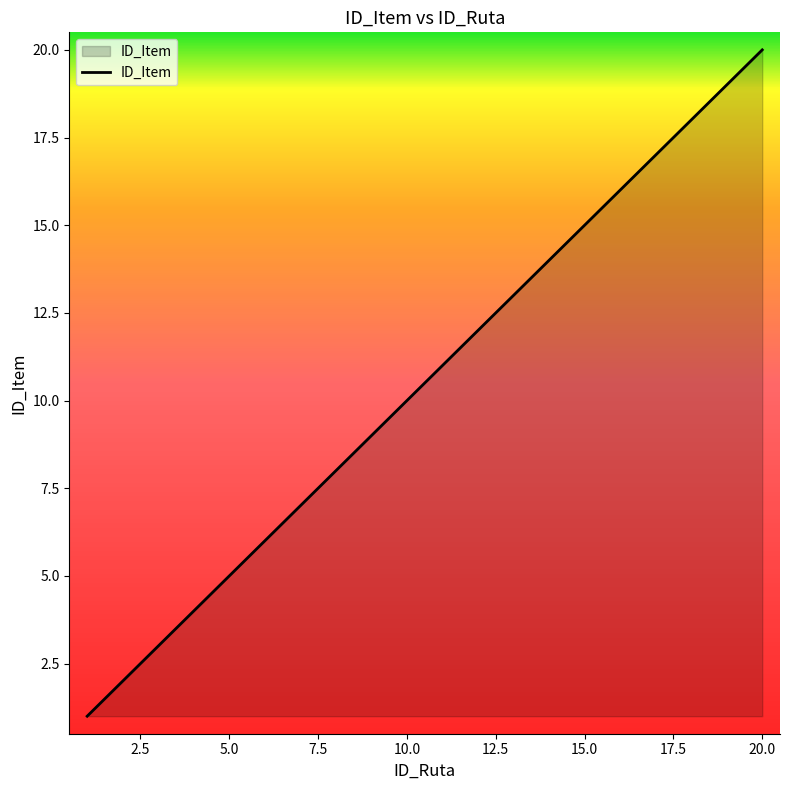

What is the difference between the maximum and minimum values?

19